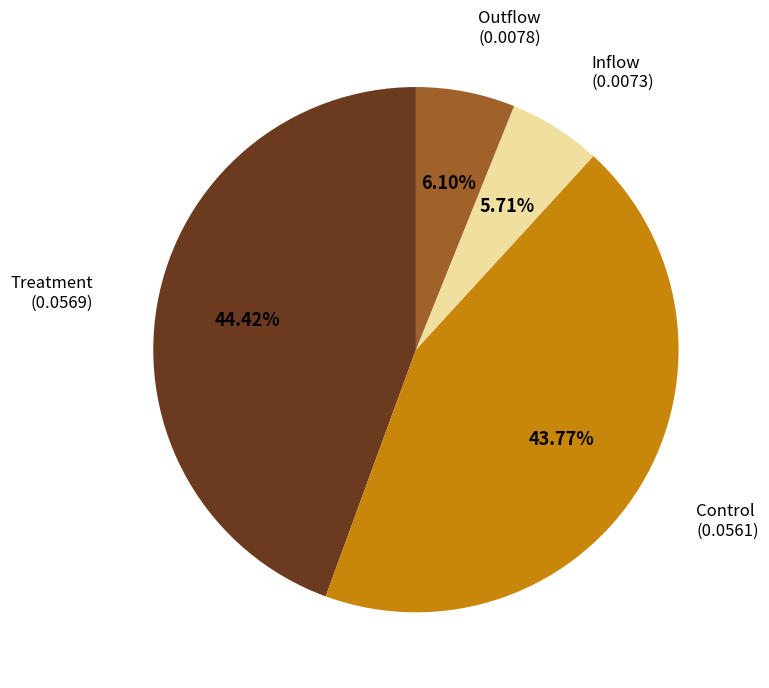

Does any single category account for the majority?

No